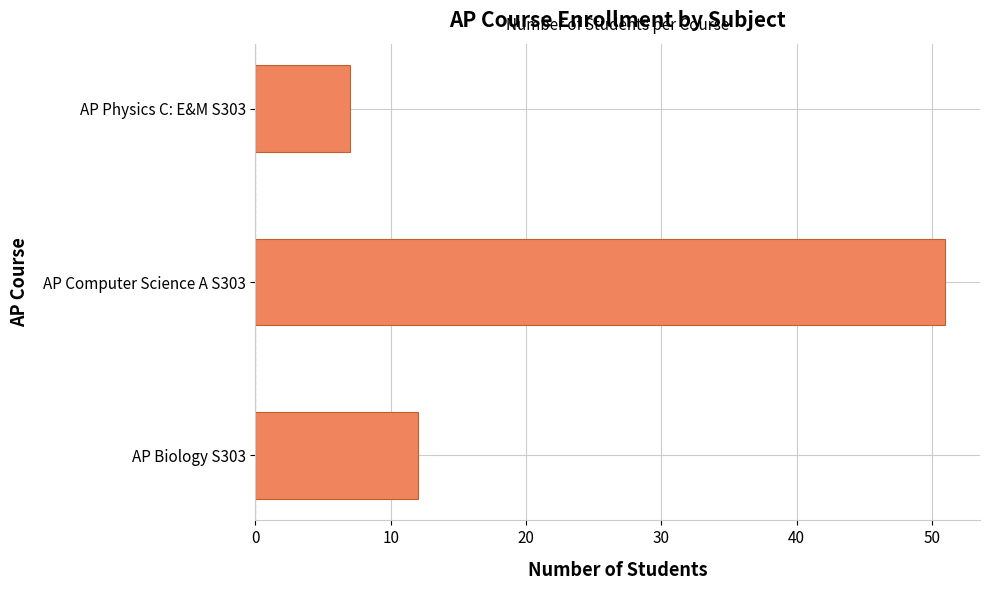

How many bars are there in total?

3